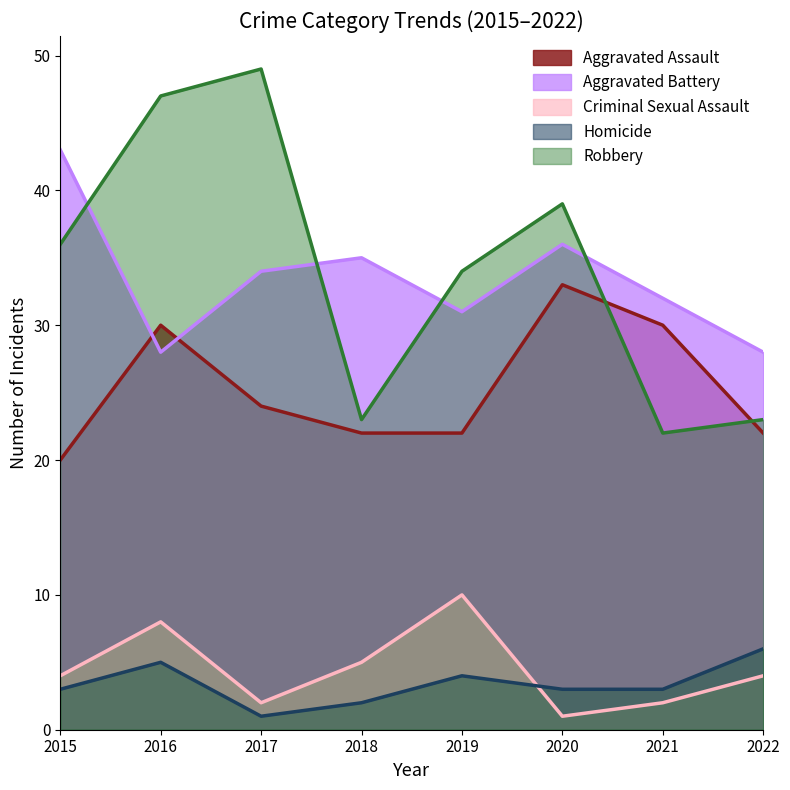

What is the maximum value for Criminal Sexual Assault?

10